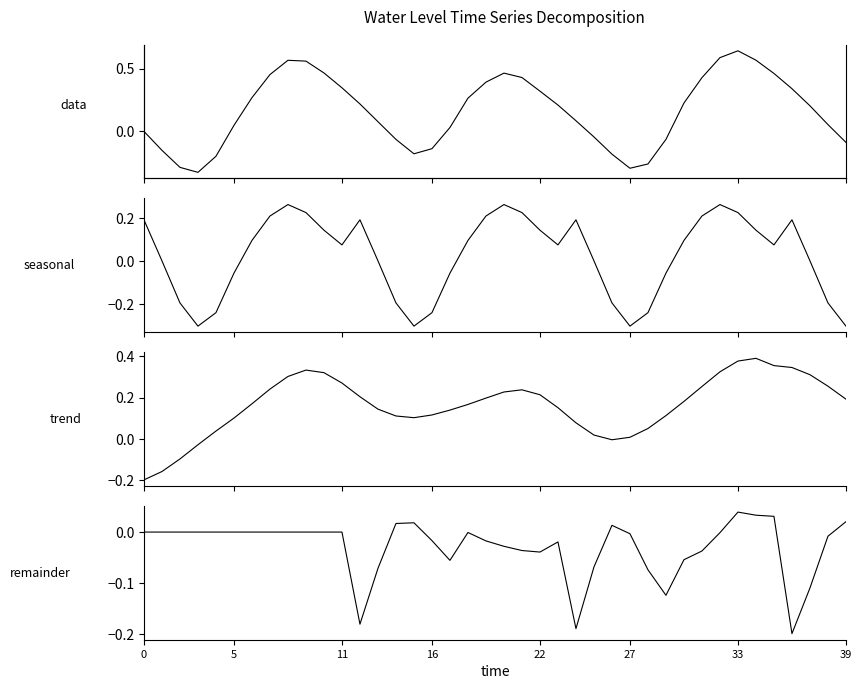

Which category has the highest value in the seasonal series?

8